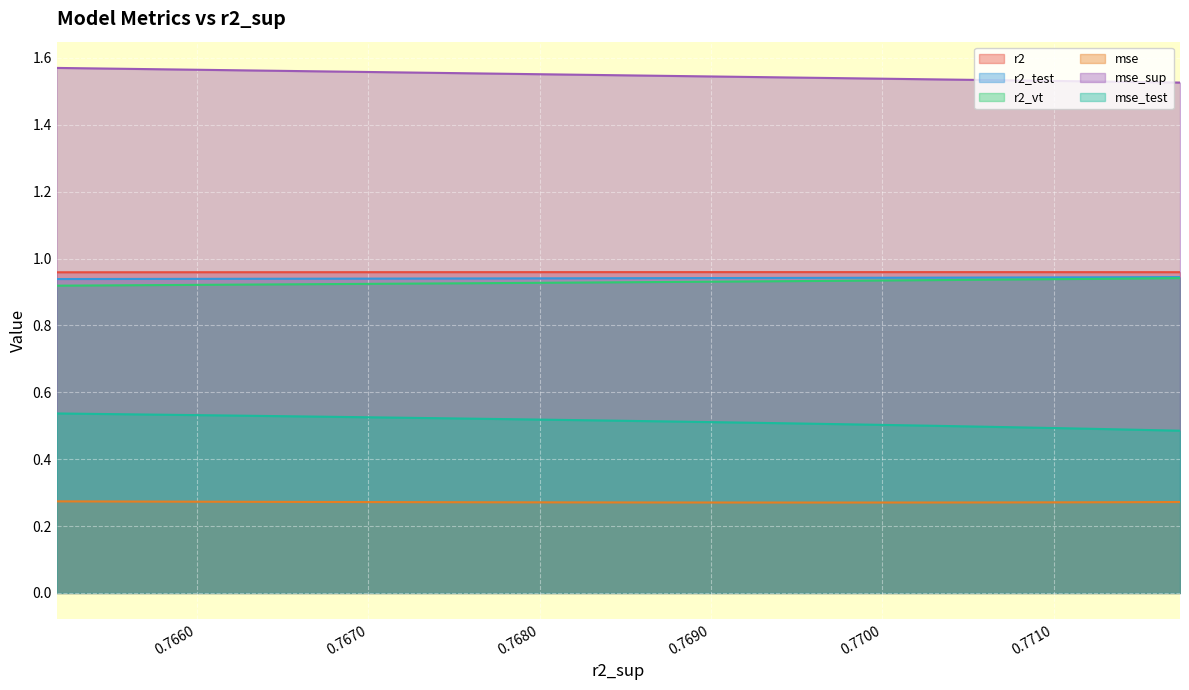

At how many categories does at least one series exceed 0?

25